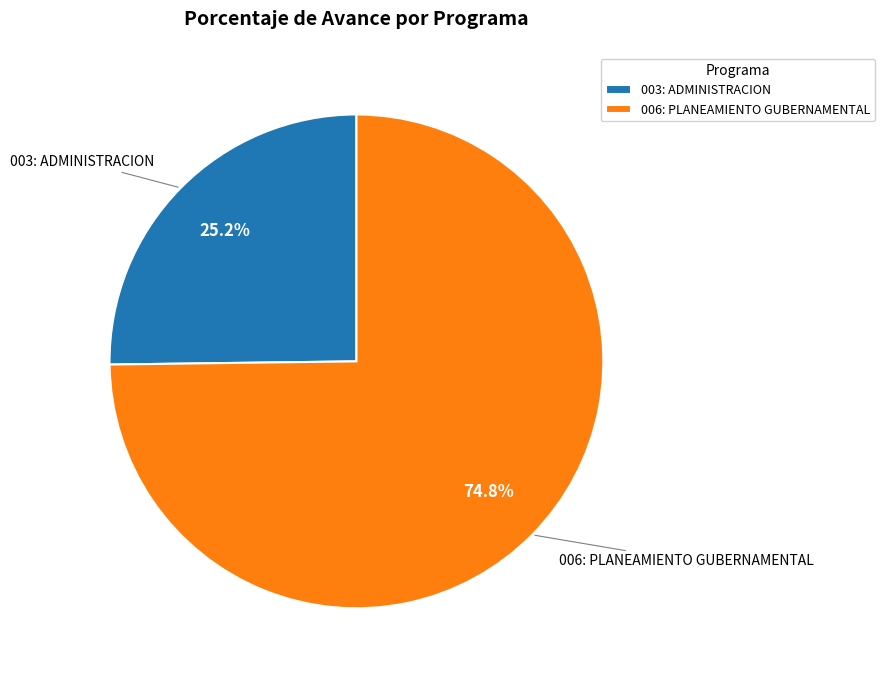

Which slice is the smallest?

003: ADMINISTRACION